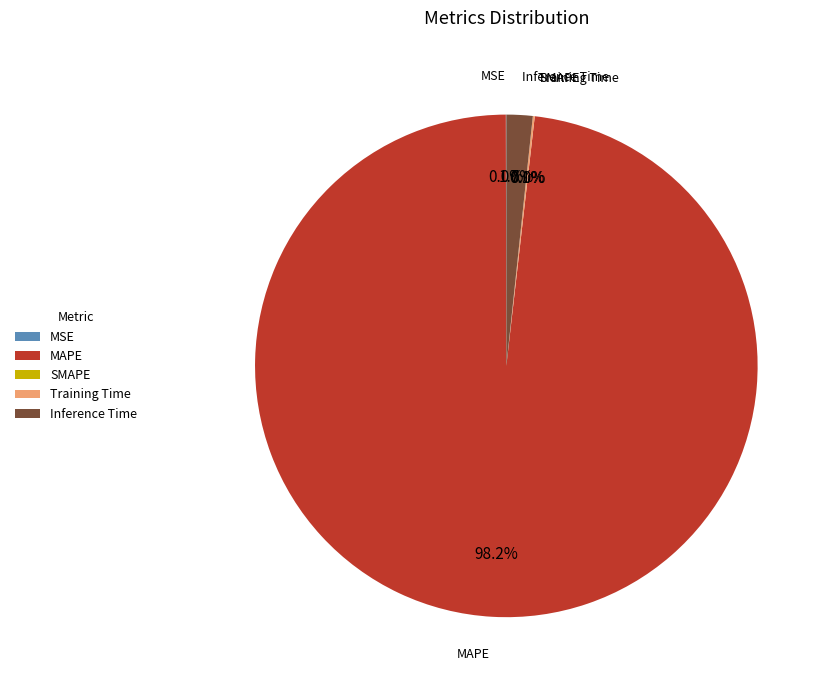

Does Training Time account for over 50% of the chart?

No